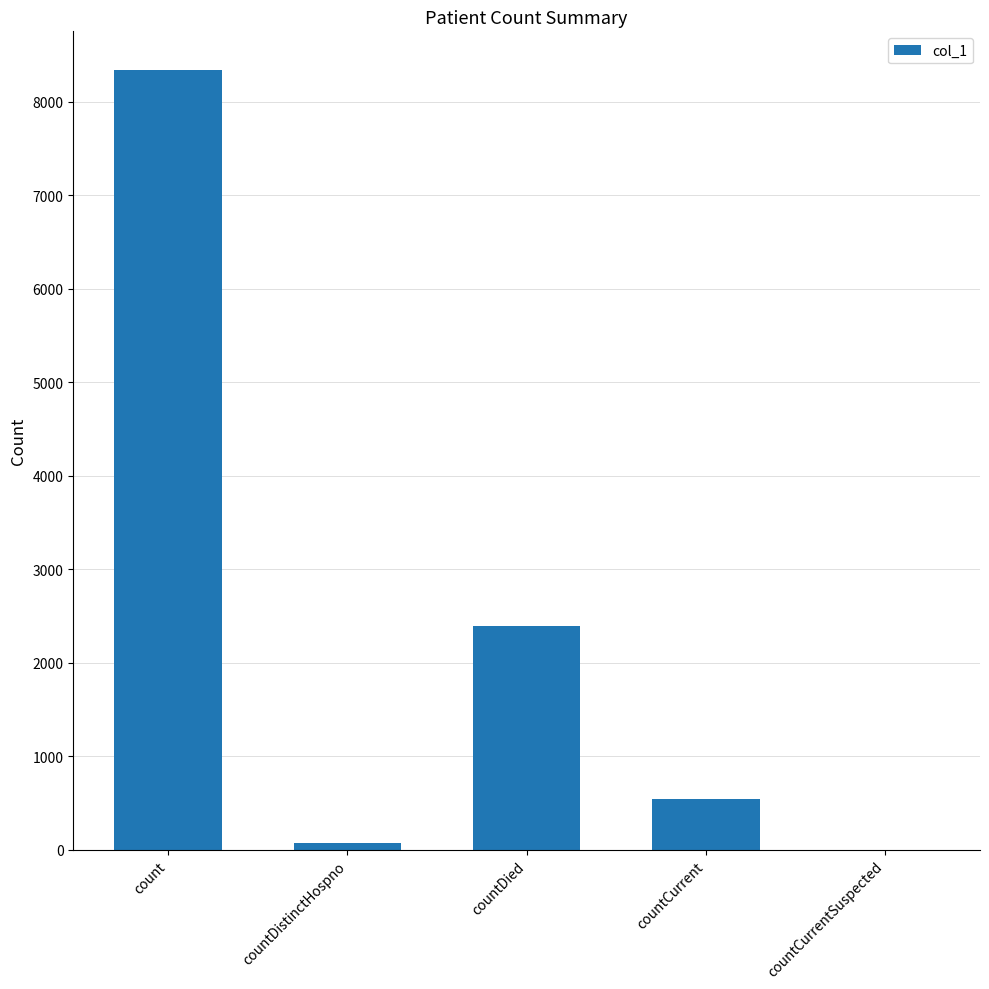

What is the difference between the values at countCurrentSuspected and countDistinctHospno?

74